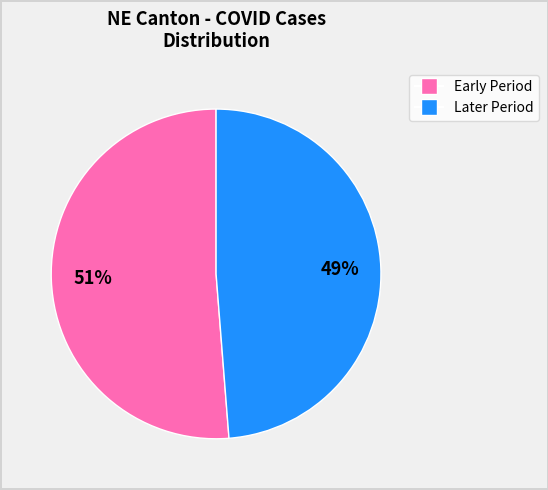

Does any single category account for the majority?

Yes